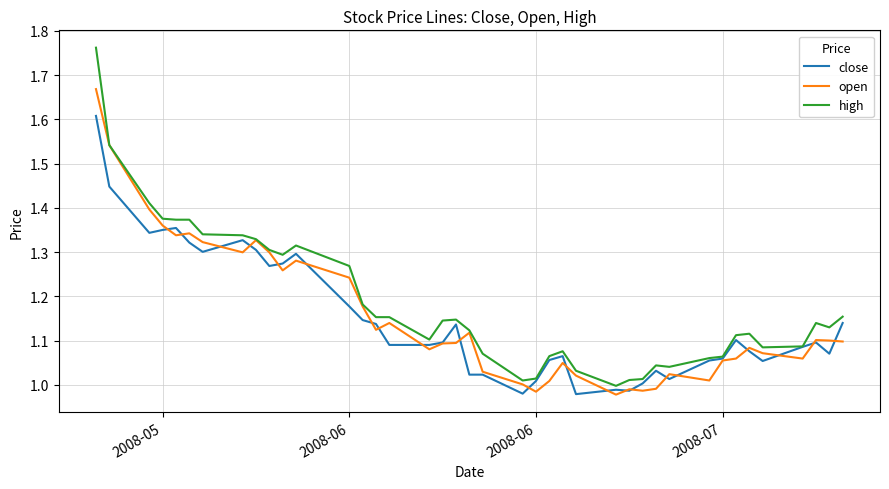

What is the highest value of the close series?

1.6